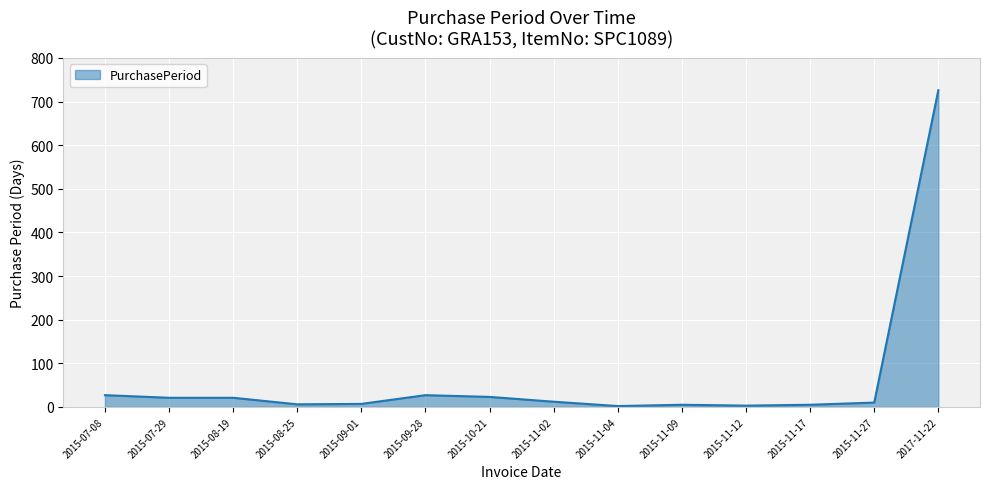

What is the difference between the maximum and minimum values?

724